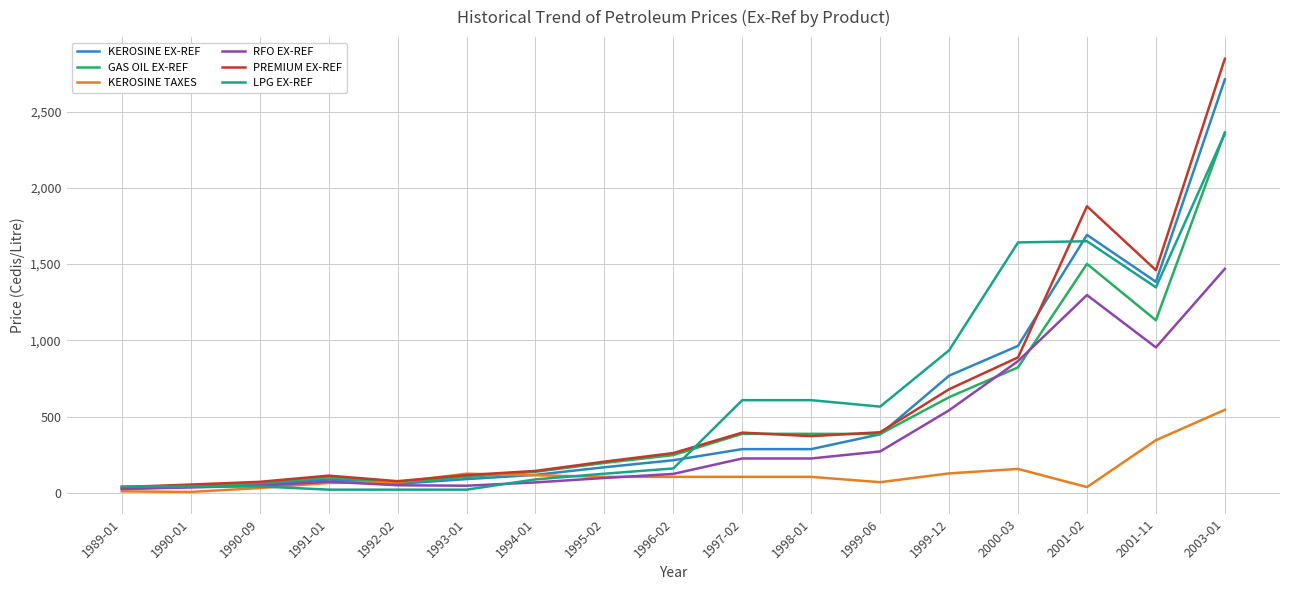

How many times do KEROSINE EX-REF and RFO EX-REF cross each other?

1